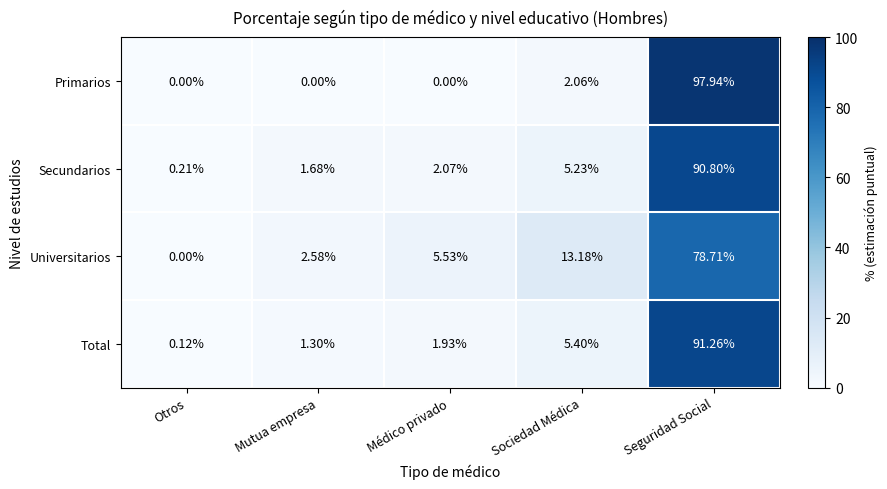

List the labels in order of Secundarios value, smallest first.

Otros, Mutua empresa, Médico privado, Sociedad Médica, Seguridad Social